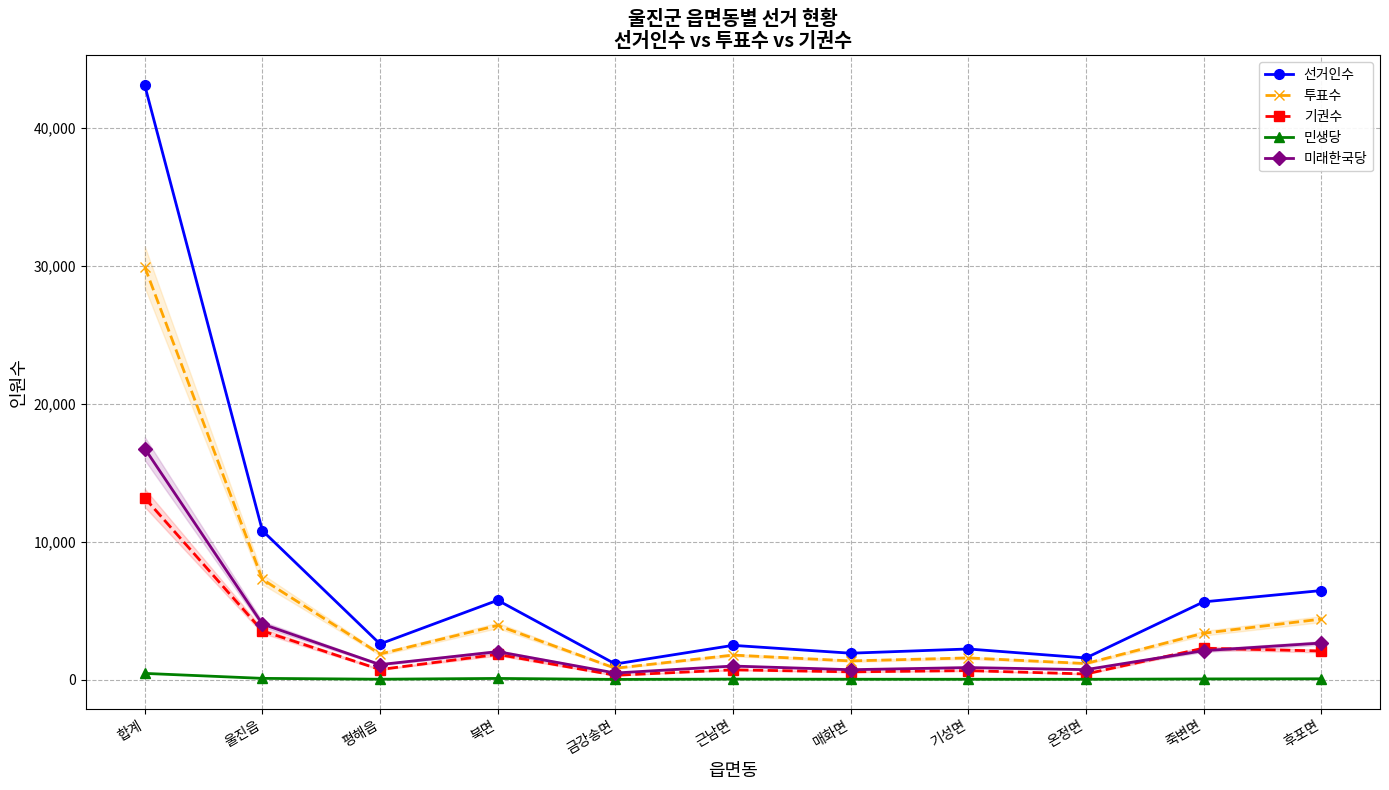

How many values in the 투표수 series exceed 1854?

5